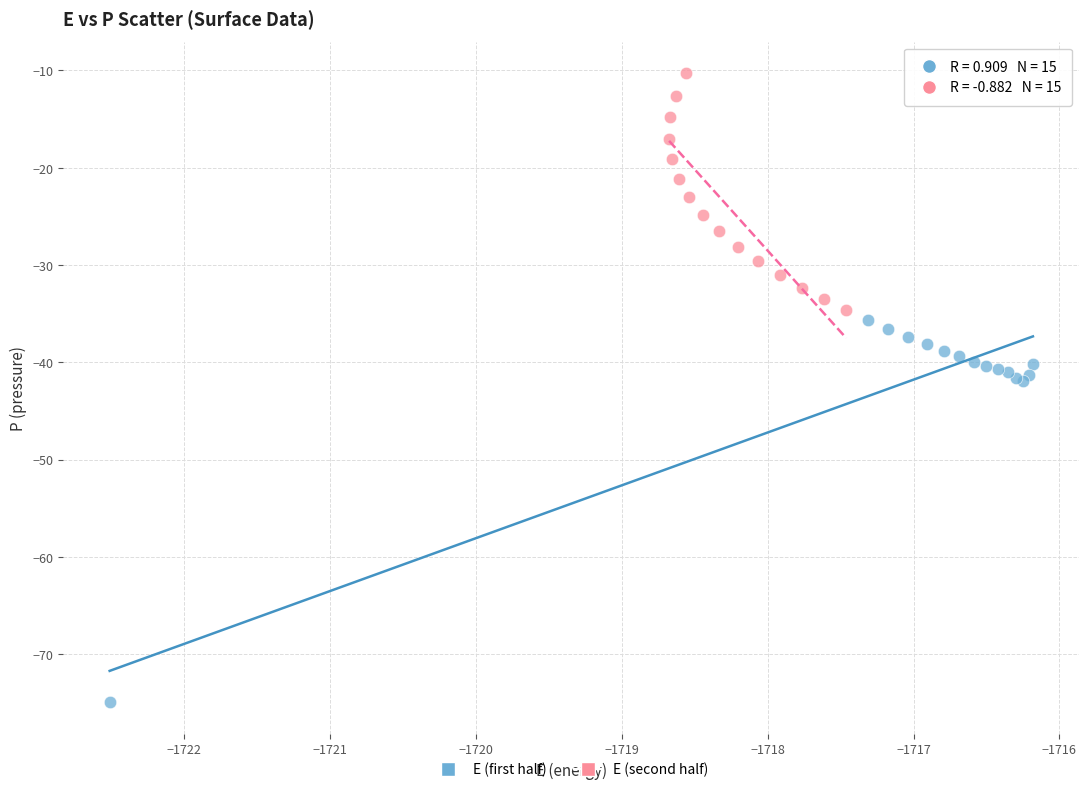

Which series has the largest Y range (max minus min)?

E (first half)